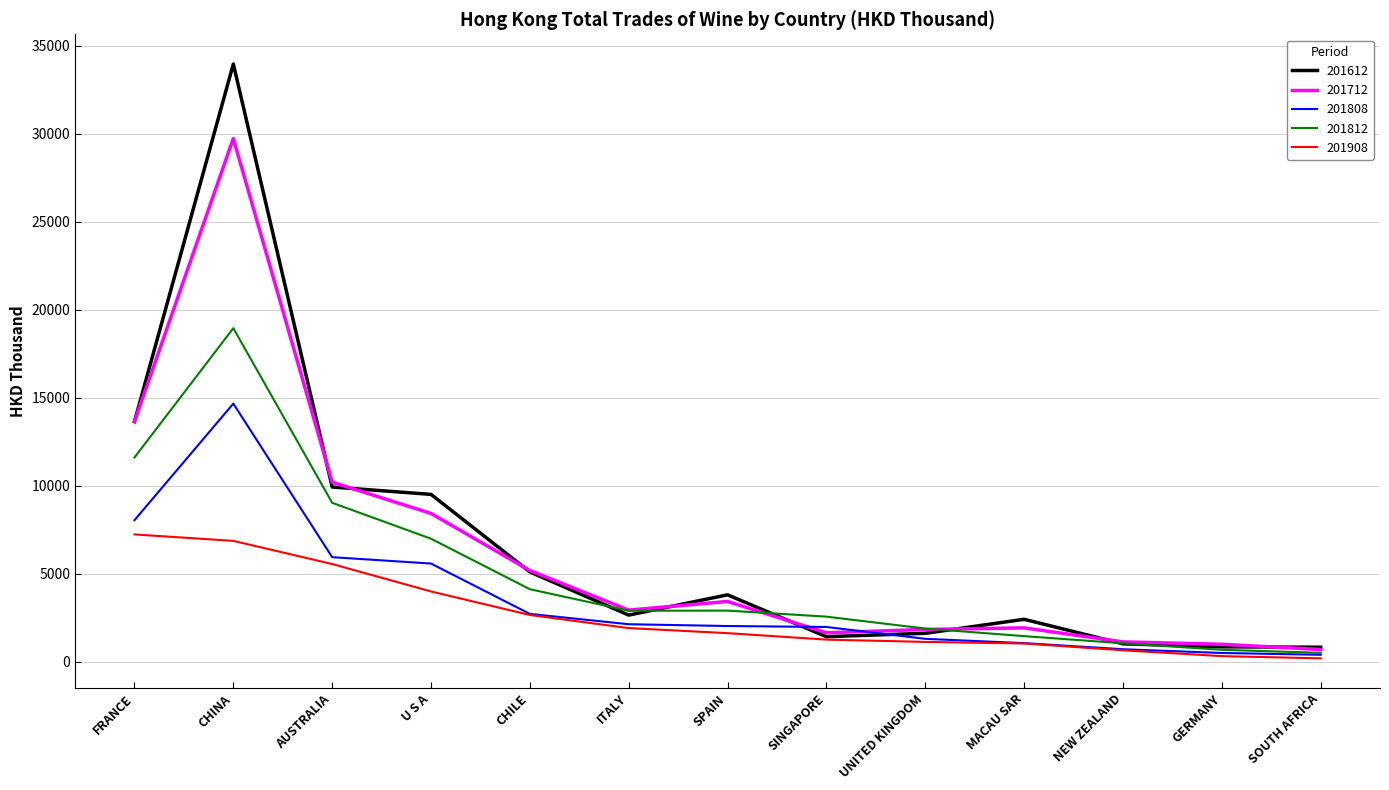

What is the difference between the highest and lowest values at SOUTH AFRICA?

632.1